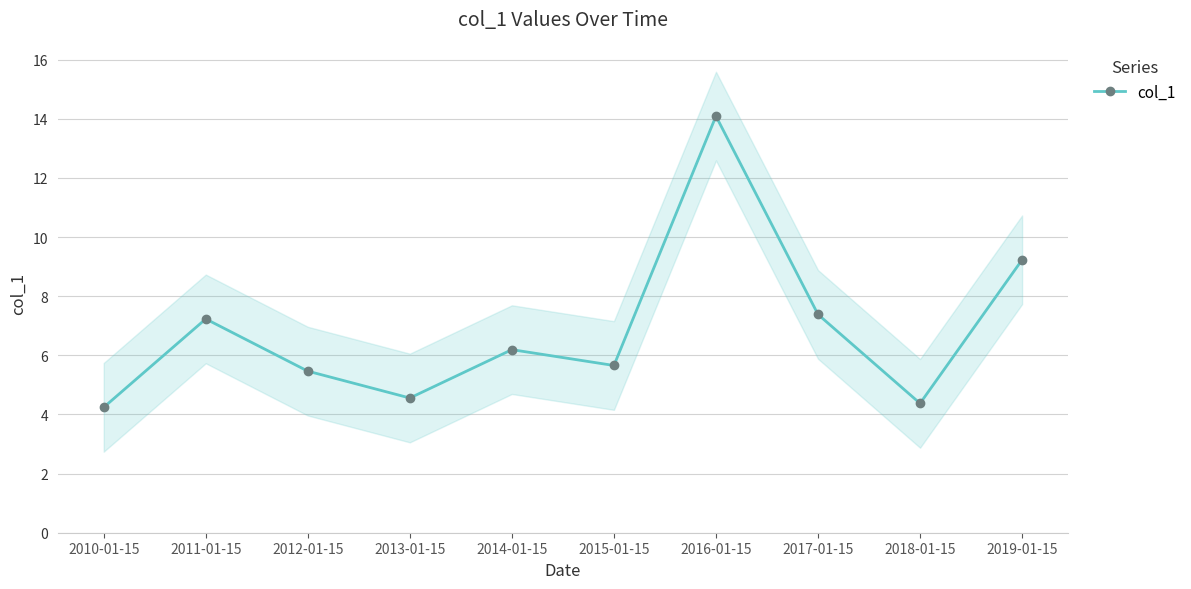

List the labels in order of value, smallest first.

2010-01-15, 2018-01-15, 2013-01-15, 2012-01-15, 2015-01-15, 2014-01-15, 2011-01-15, 2017-01-15, 2019-01-15, 2016-01-15